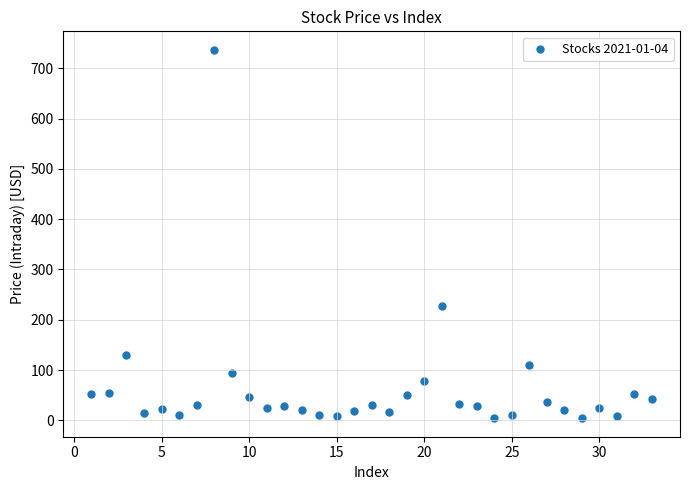

What is the range of X values (max minus min)?

32.0